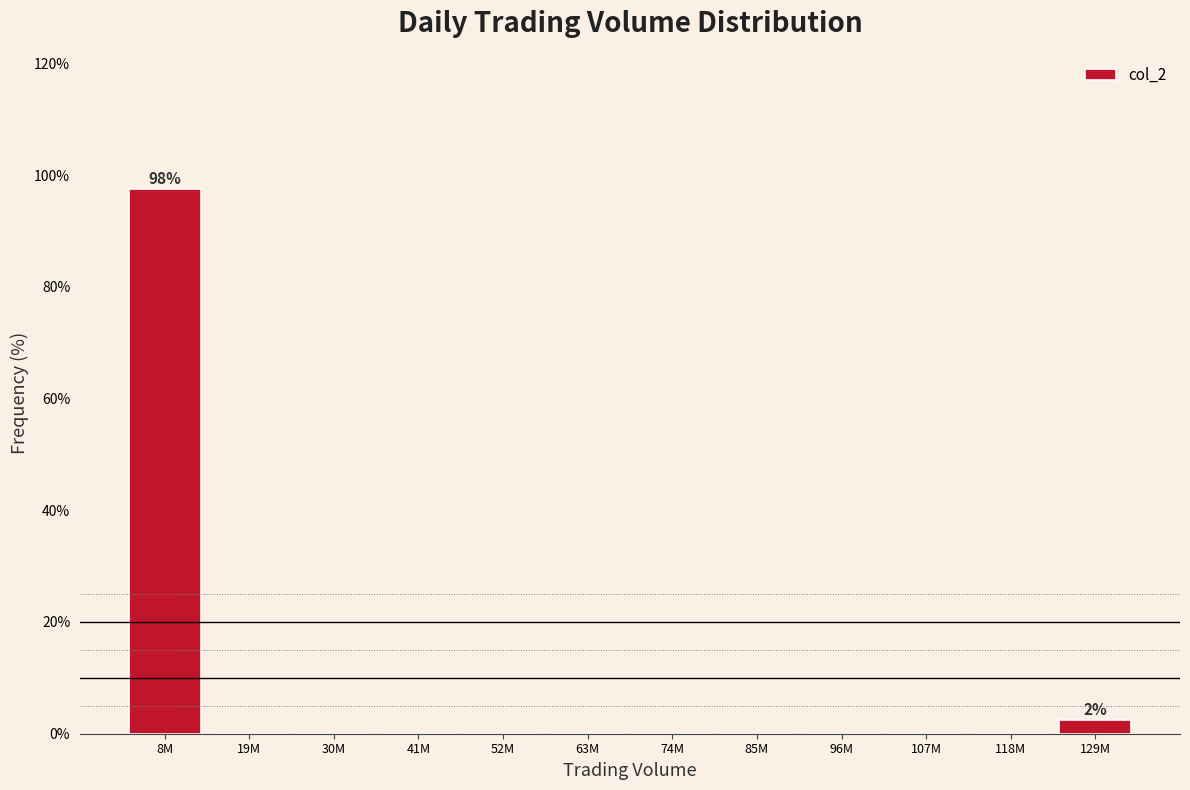

Reading left to right, list all the values displayed in this chart.

8M=97.5	19M=0.0	30M=0.0	41M=0.0	52M=0.0	63M=0.0	74M=0.0	85M=0.0	96M=0.0	107M=0.0	118M=0.0	129M=2.5